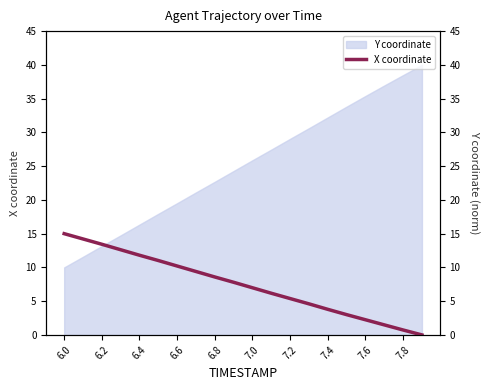

Does the chart have visible grid lines?

No